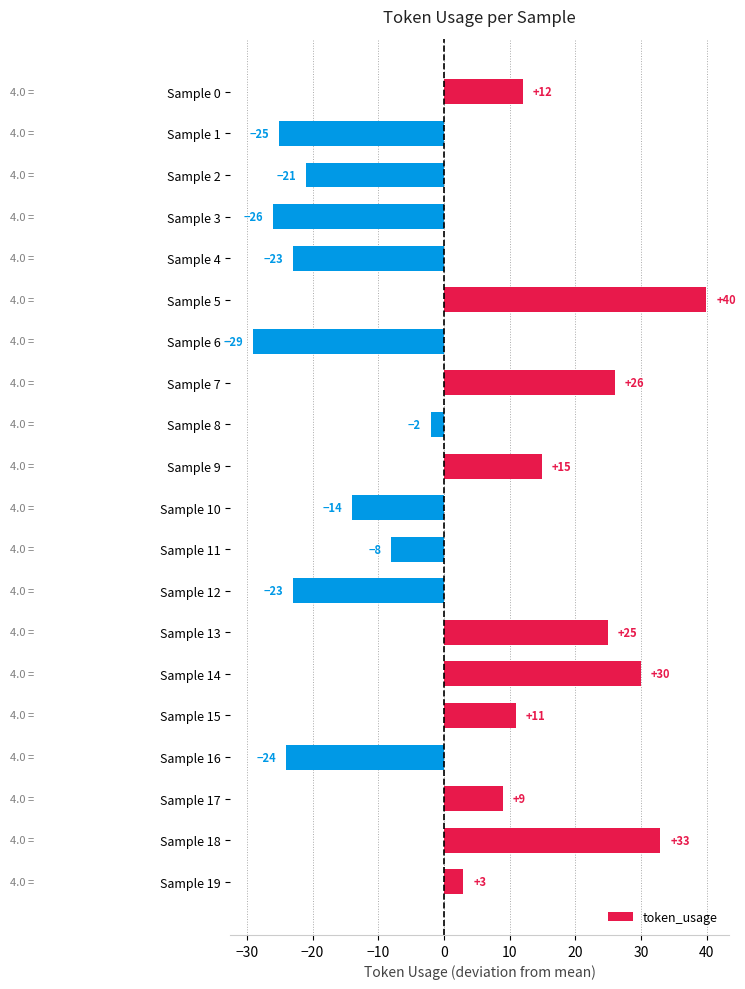

What is the change in value from Sample 6 to Sample 11?

+21.0